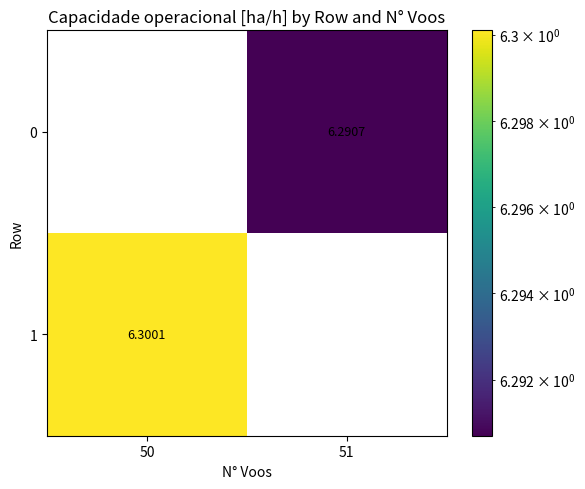

Rank the series by their average value, from highest to lowest.

1, 0